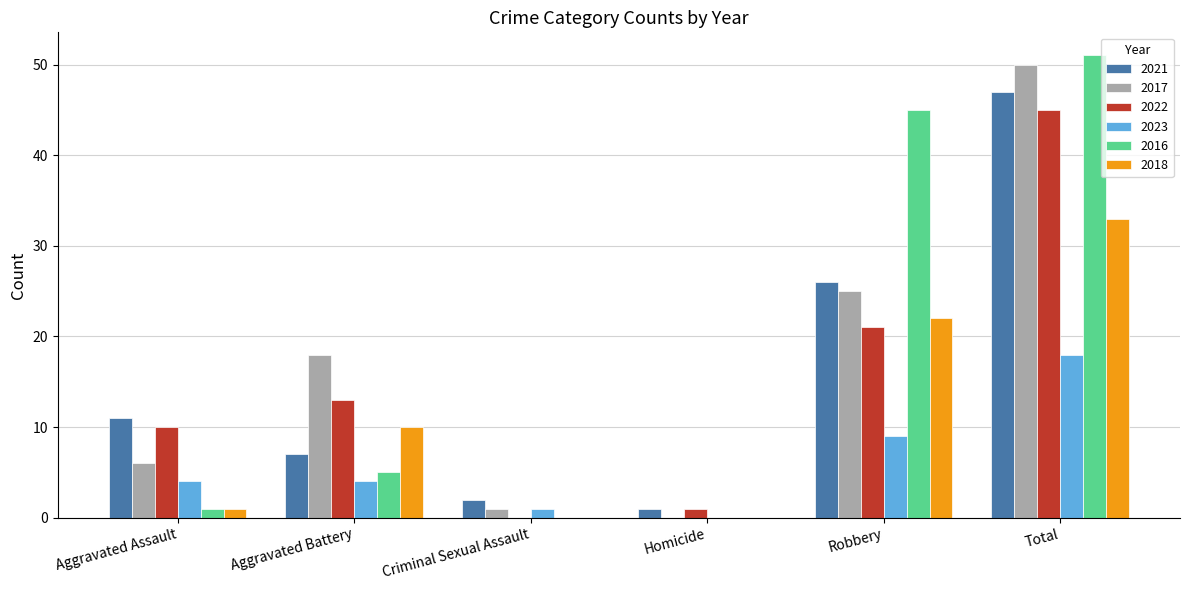

Count the number of data series in this chart.

6